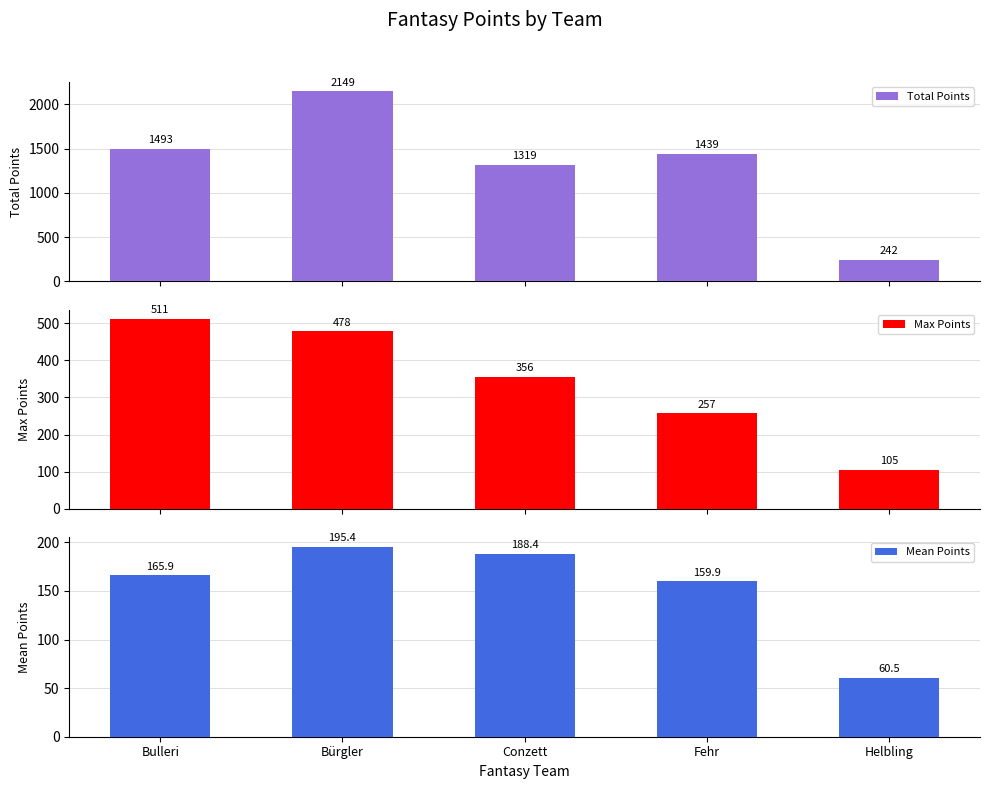

How many values in the Total Points series exceed 1439?

2